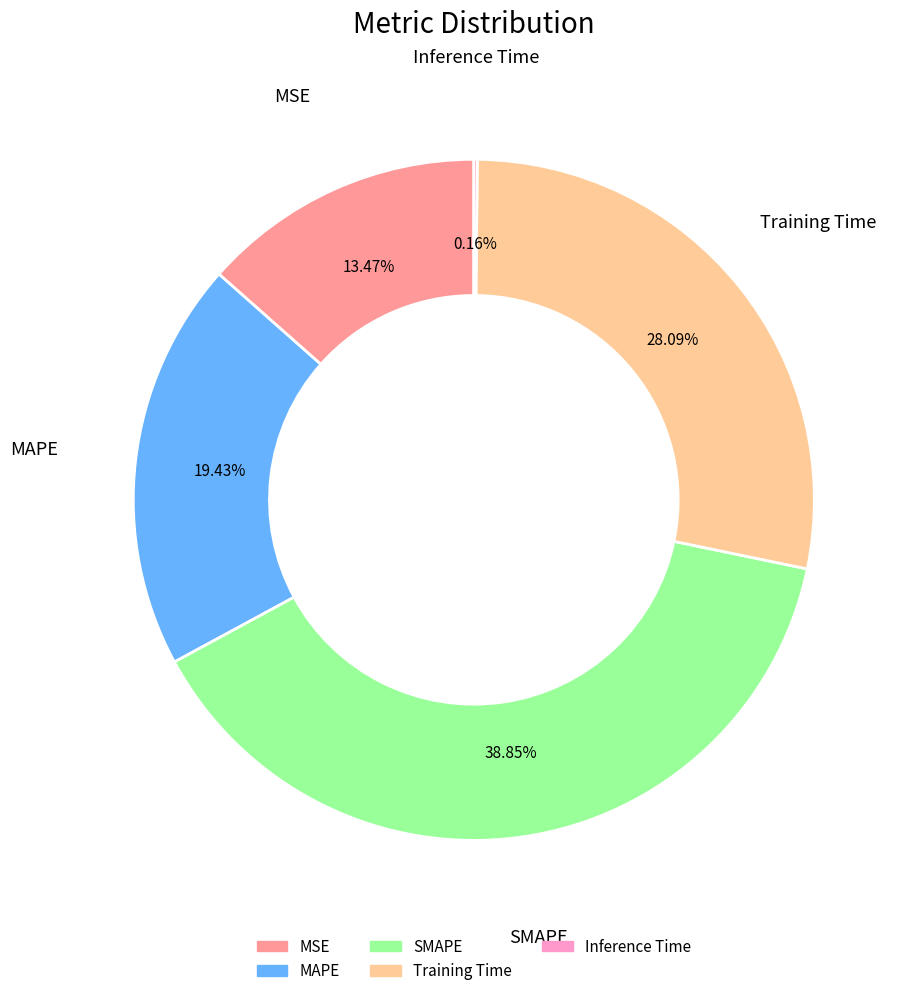

To the nearest percent, what percentage of the pie is MSE?

13%